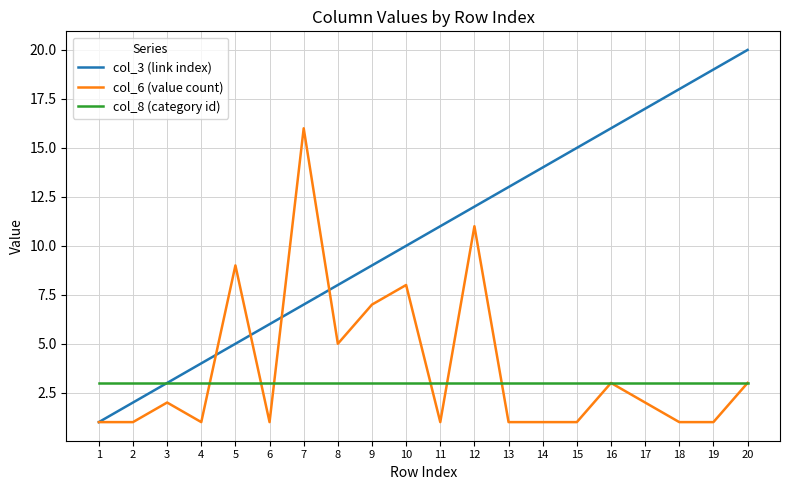

What is the maximum value for col_8 (category id)?

3